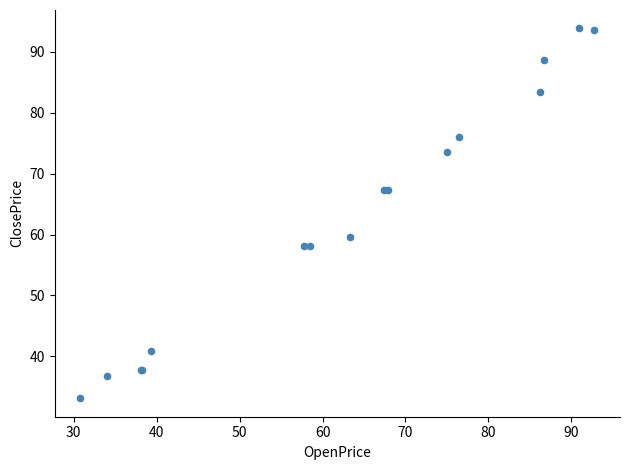

What Y value in the scatter plot is closest to 63?

59.6